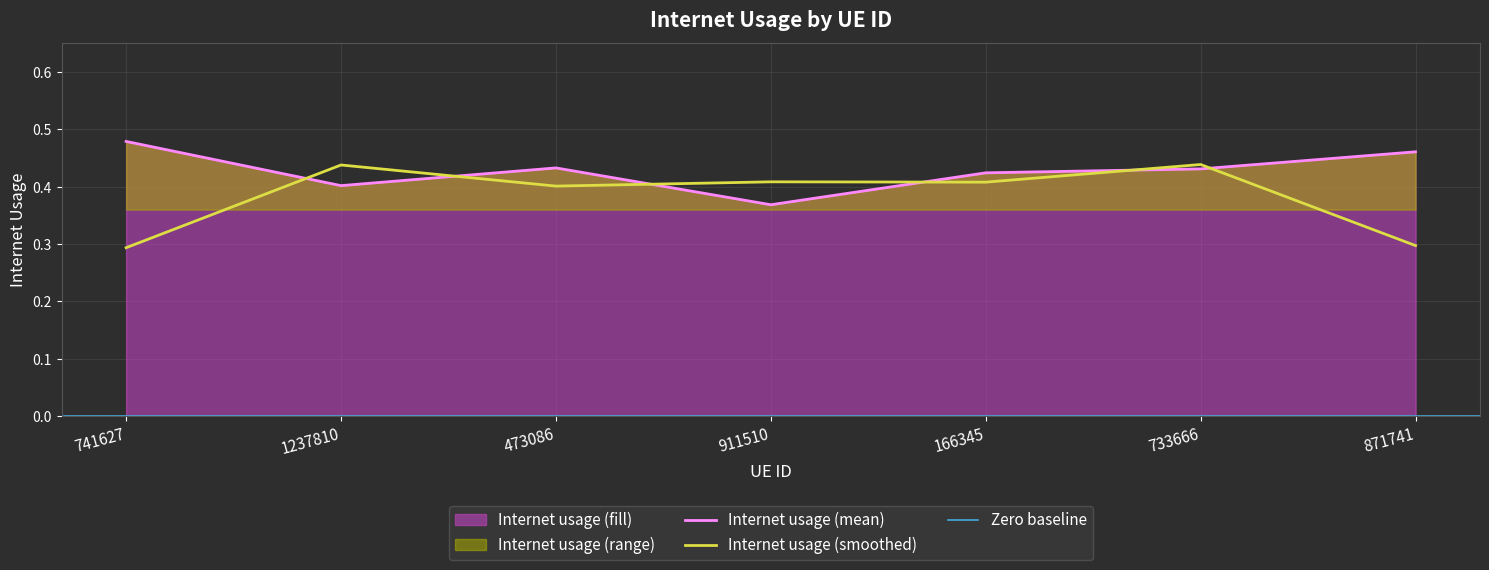

What is the maximum value shown in the chart?

0.5